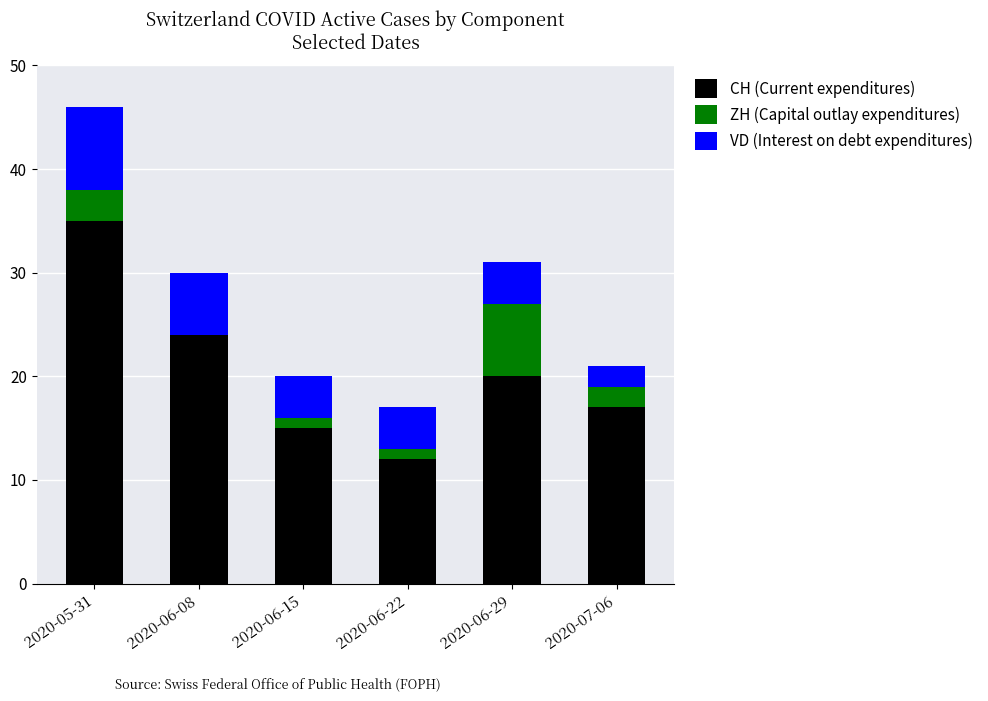

The value of CH (Current expenditures) at 2020-06-15 is 15. True or false?

True